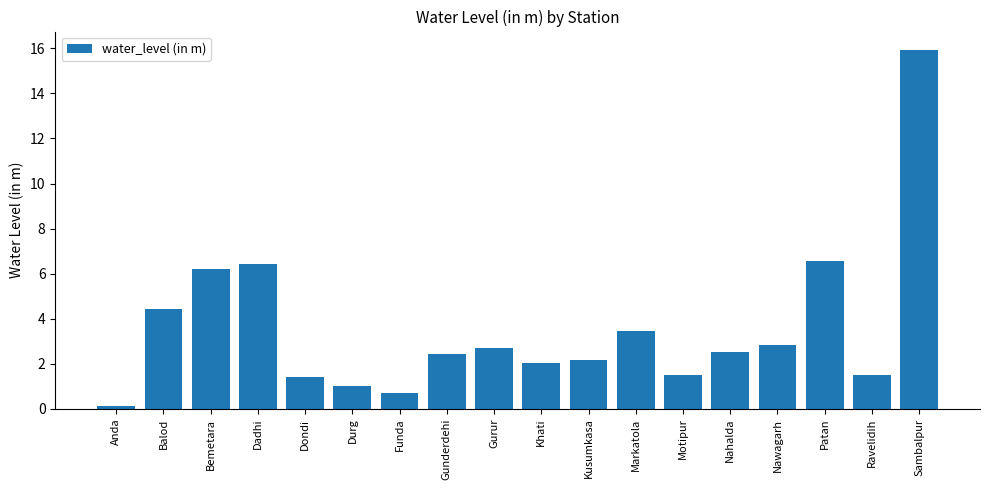

The value at Ravelidih is 1.5. True or false?

True